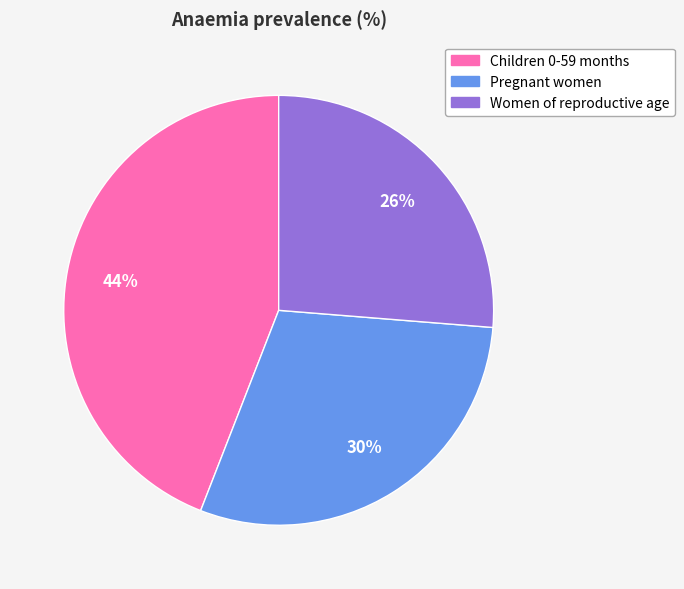

Count the number of slices in the pie.

3